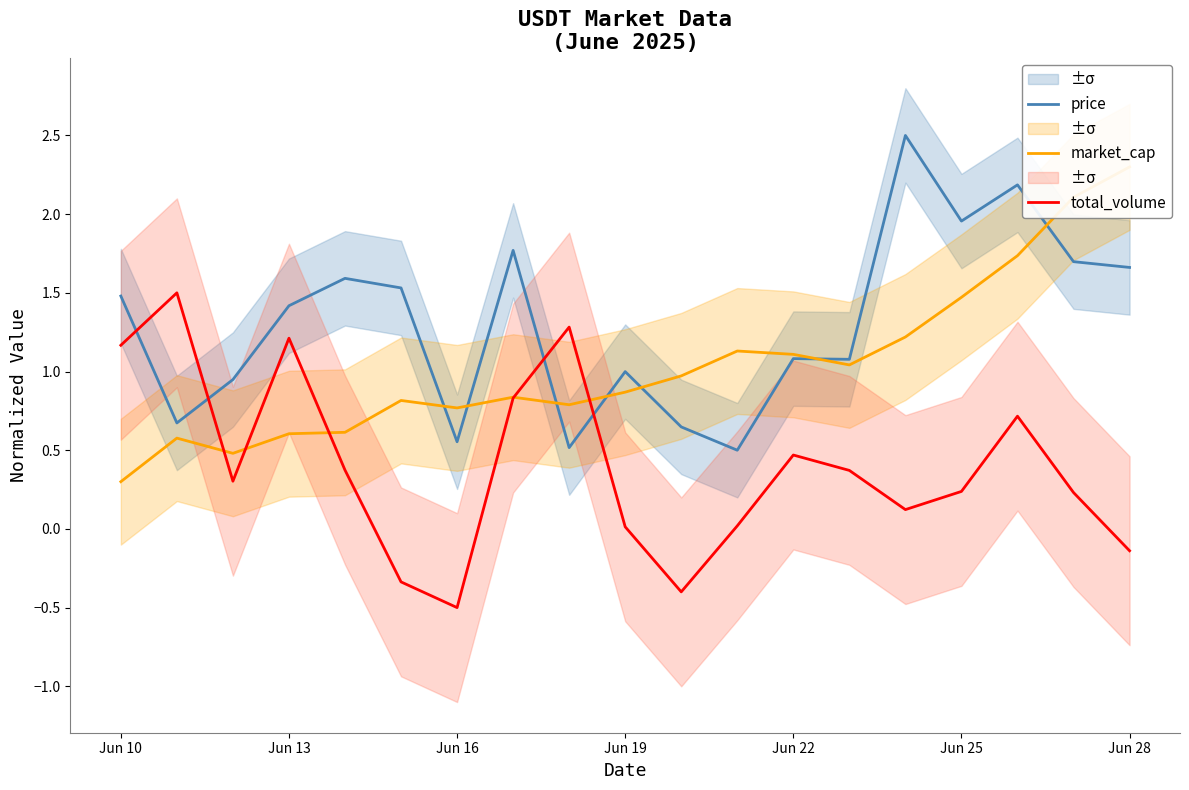

Is it true that price equals 1.5 at Jun 10?

True